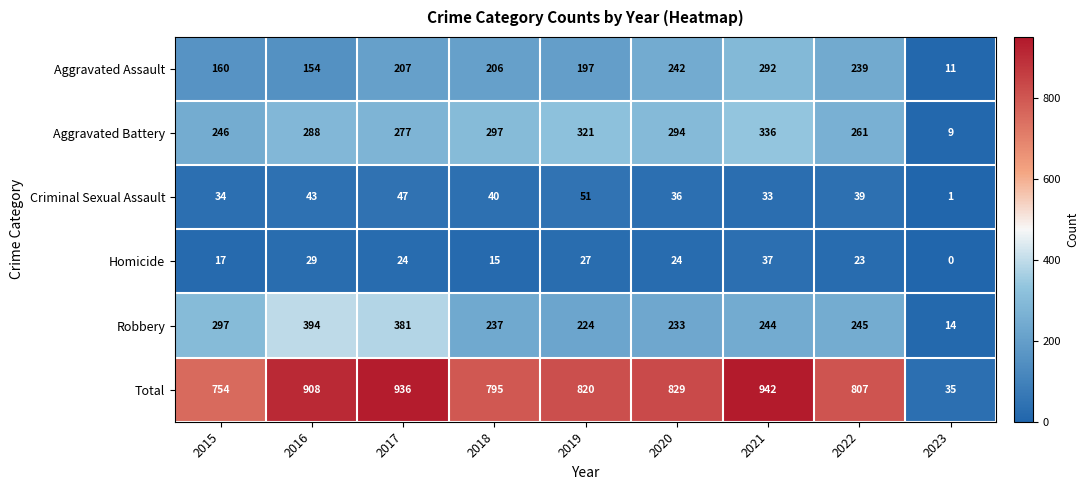

At how many categories does at least one series exceed 422?

8